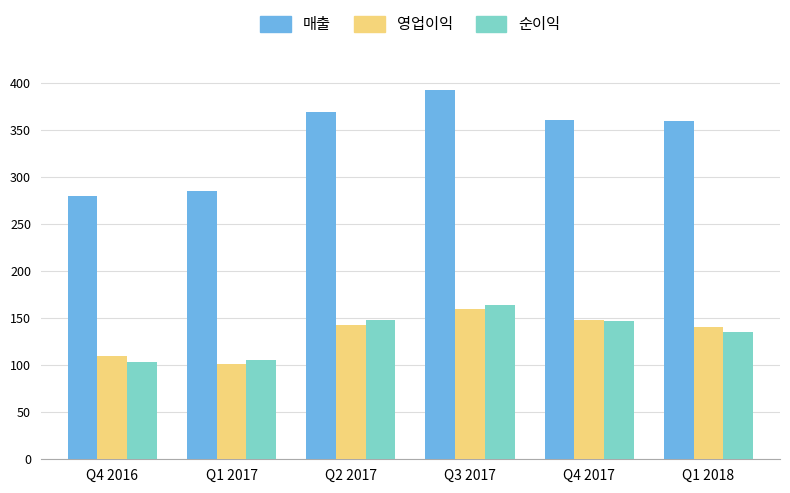

Is it true that 매출 equals 359.9 at Q1 2018?

True